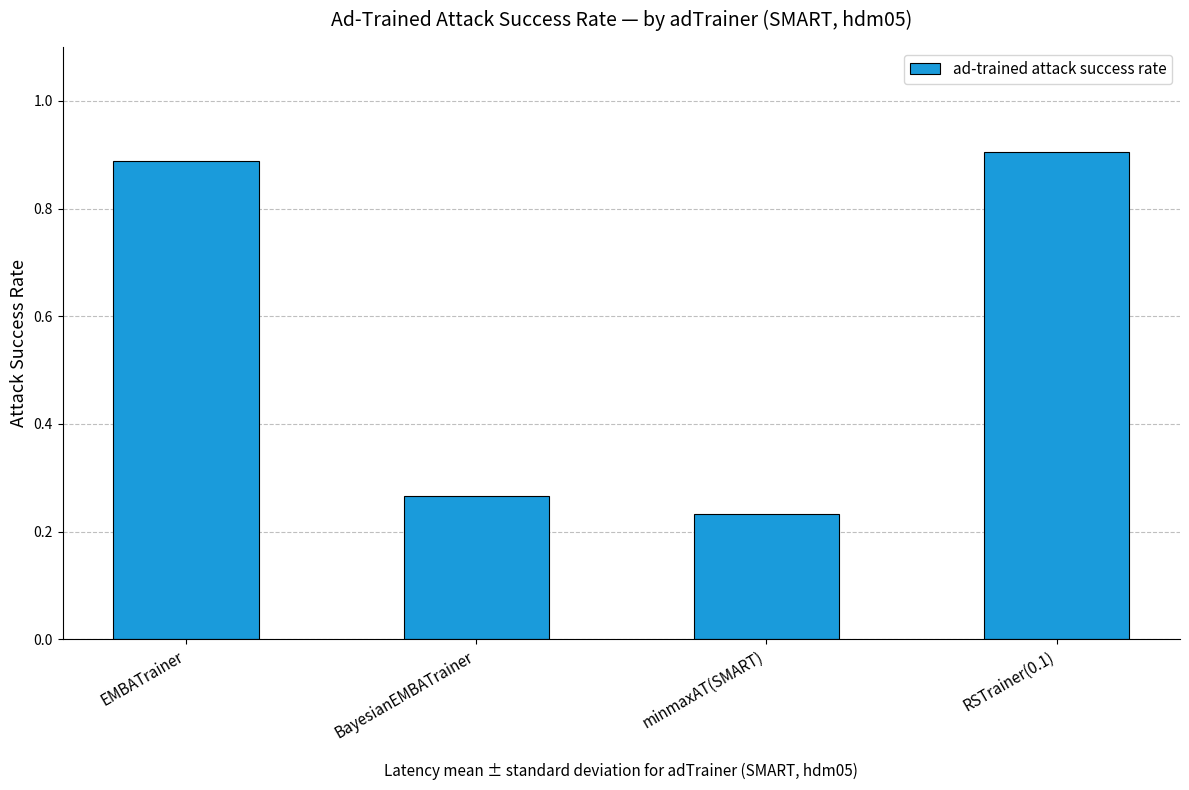

What is the sum of the values at EMBATrainer and BayesianEMBATrainer?

1.2